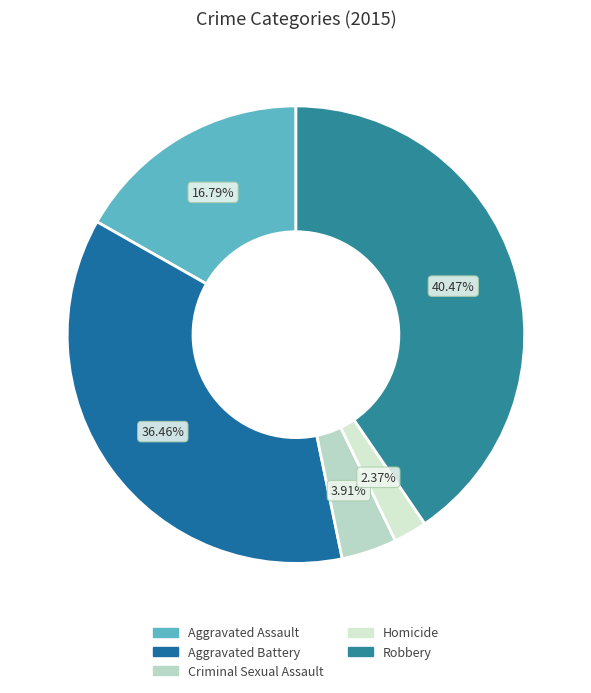

Which slice is the smallest?

Homicide